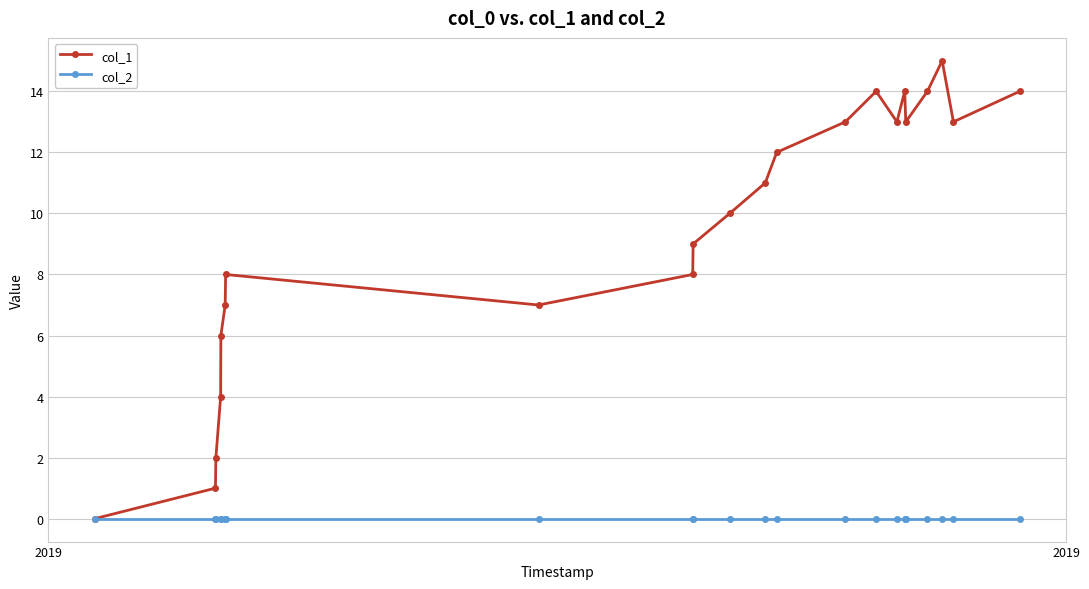

Reading right to left, extract all data points from this chart.

col_1: 14	13	15	14	13	14	13	14	13	12	11	10	9	8	7	8	7	6	4	2	1	0
col_2: 0	0	0	0	0	0	0	0	0	0	0	0	0	0	0	0	0	0	0	0	0	0